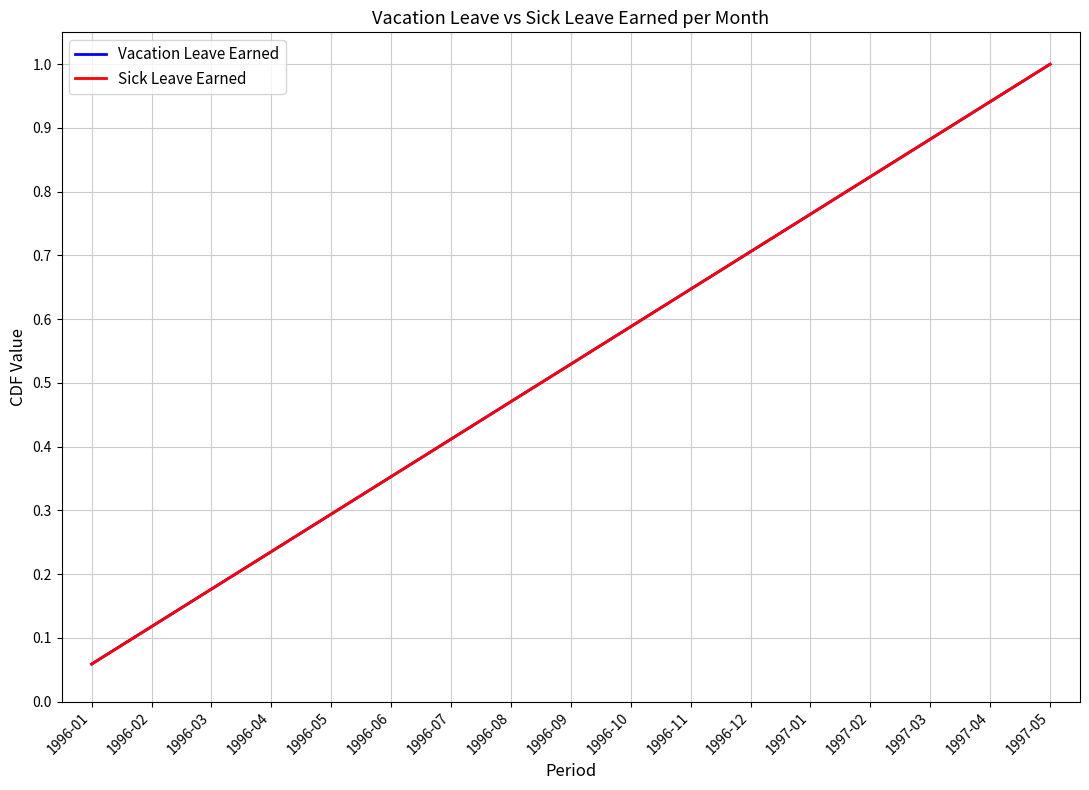

What is the difference between the maximum and minimum values in the Sick Leave Earned series?

0.9